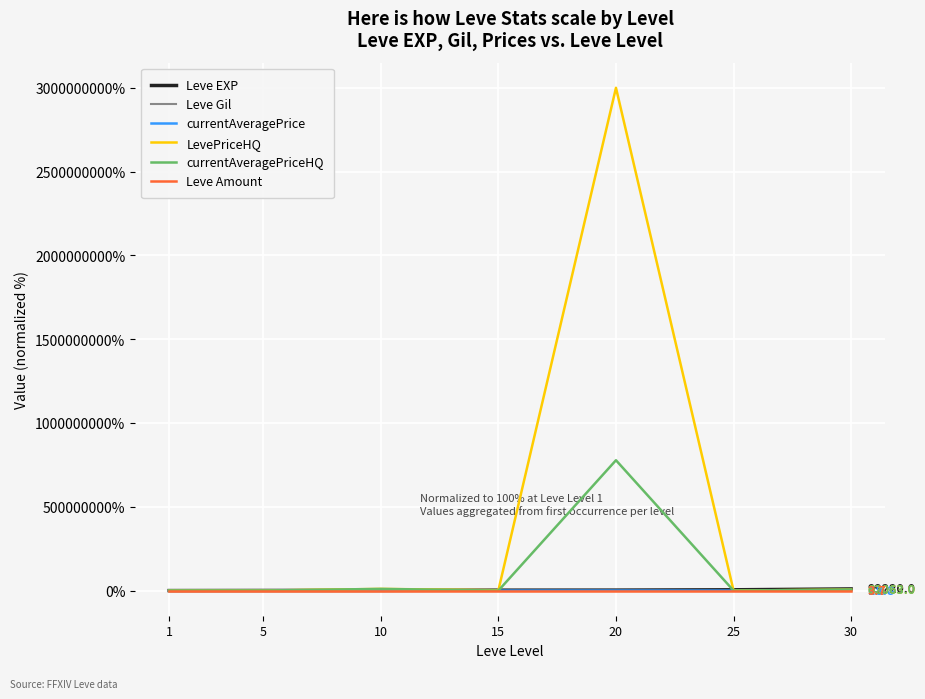

How many values in the Leve Amount series exceed 257?

4